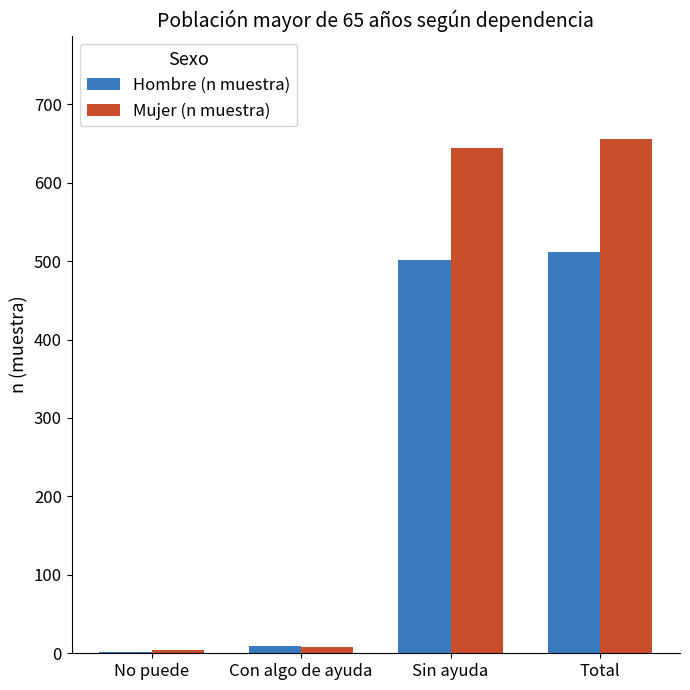

What is the total value across all series at Total?

1168